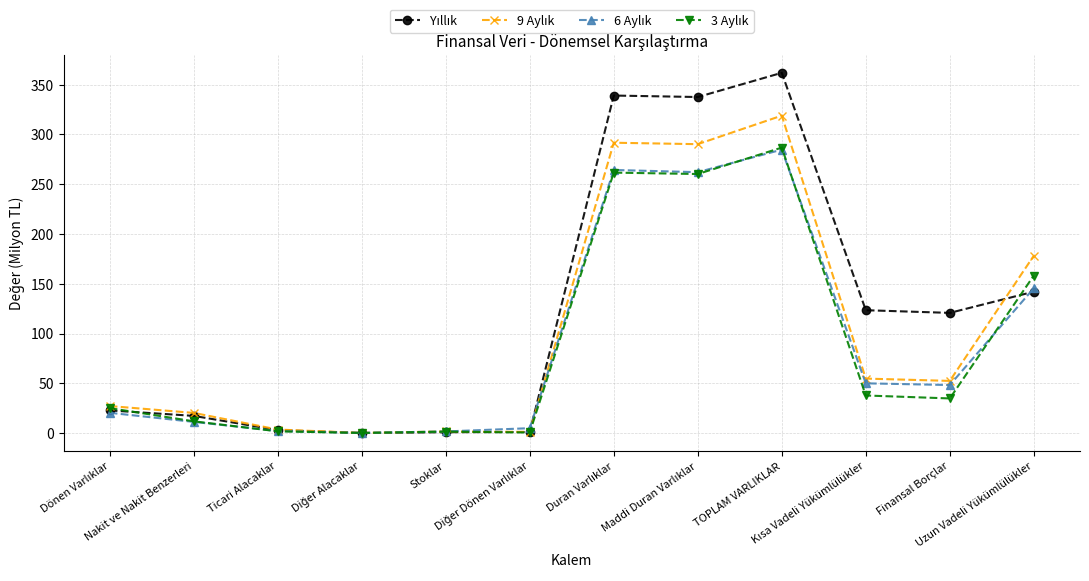

At how many categories does at least one series exceed 134?

4